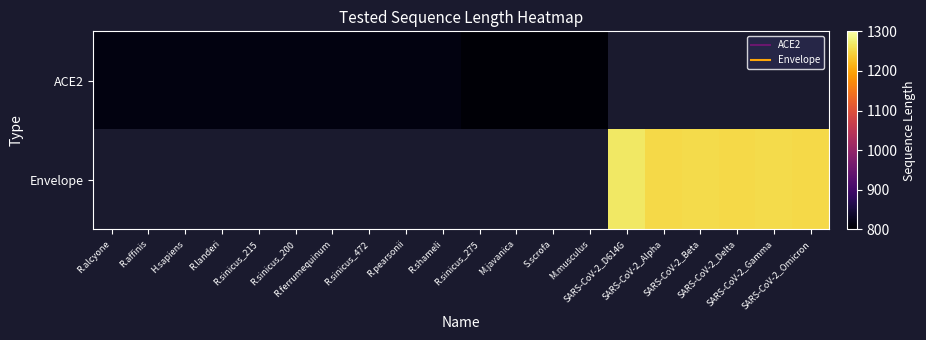

Rank the categories by Envelope value from highest to lowest.

R.alcyone, R.affinis, H.sapiens, R.landeri, R.sinicus_215, R.sinicus_200, R.ferrumequinum, R.sinicus_472, R.pearsonii, R.shameli, R.sinicus_275, M.javanica, S.scrofa, M.musculus, SARS-CoV-2_D614G, SARS-CoV-2_Beta, SARS-CoV-2_Gamma, SARS-CoV-2_Delta, SARS-CoV-2_Alpha, SARS-CoV-2_Omicron